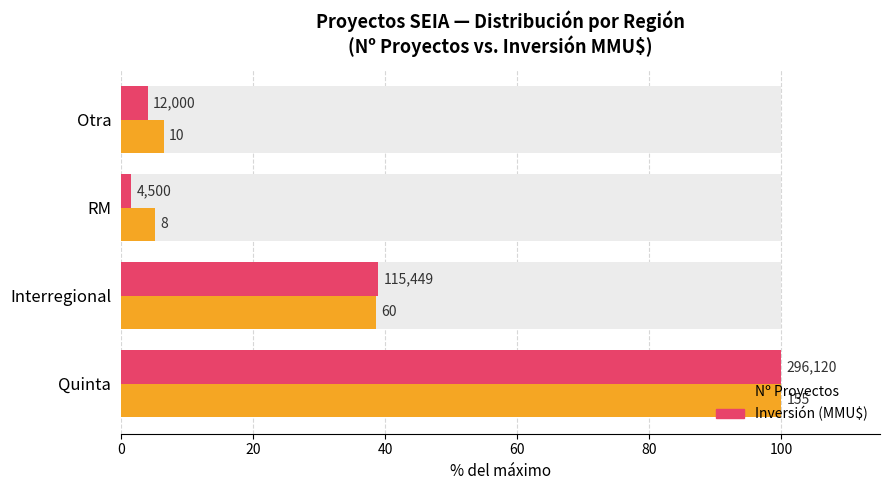

The value of Nº Proyectos at 60 is 9.4. True or false?

False